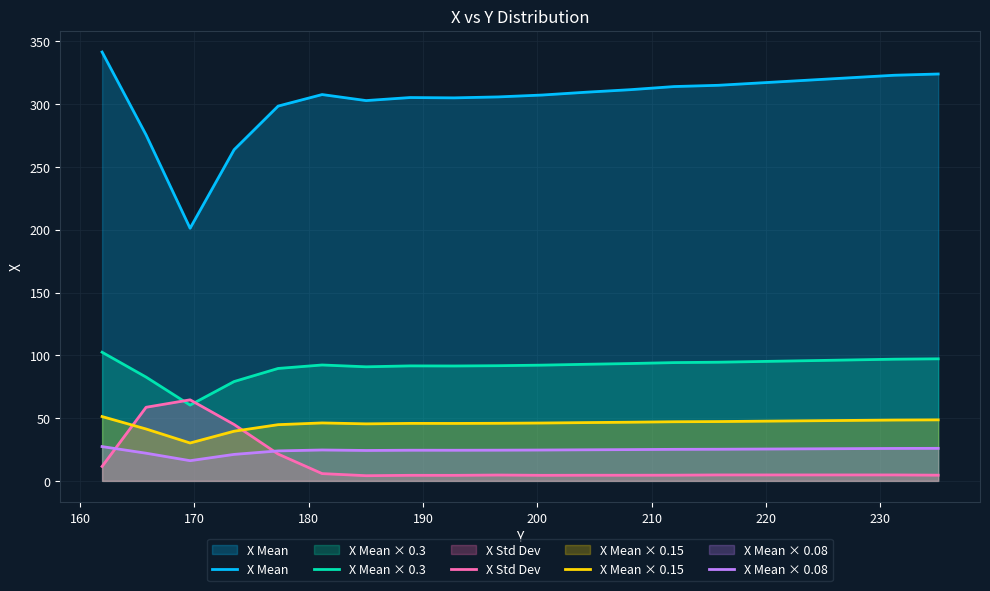

What is the value of the X Mean point at the 1st from the left?

341.5